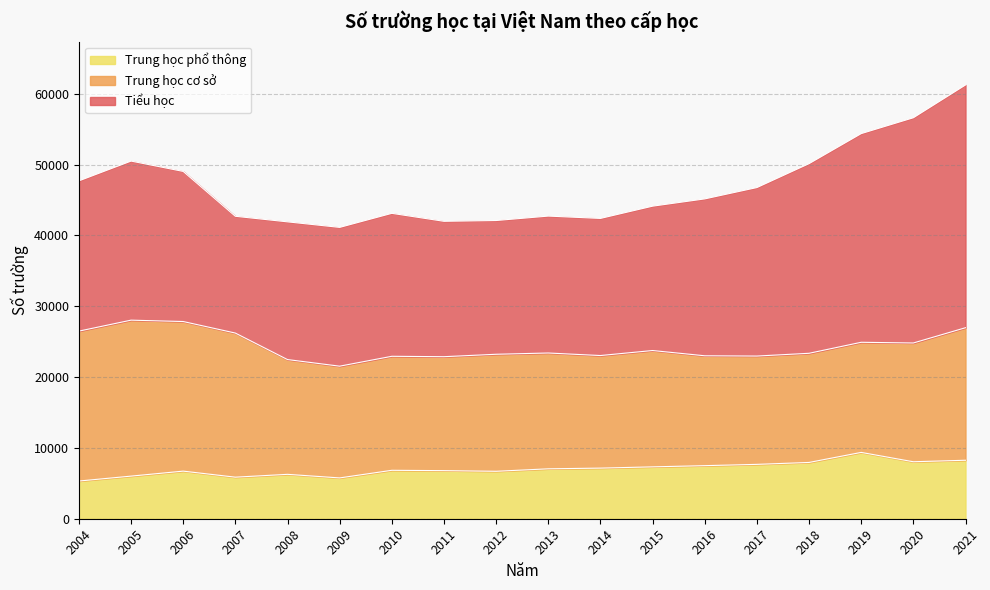

At how many categories does at least one series exceed 19058?

17